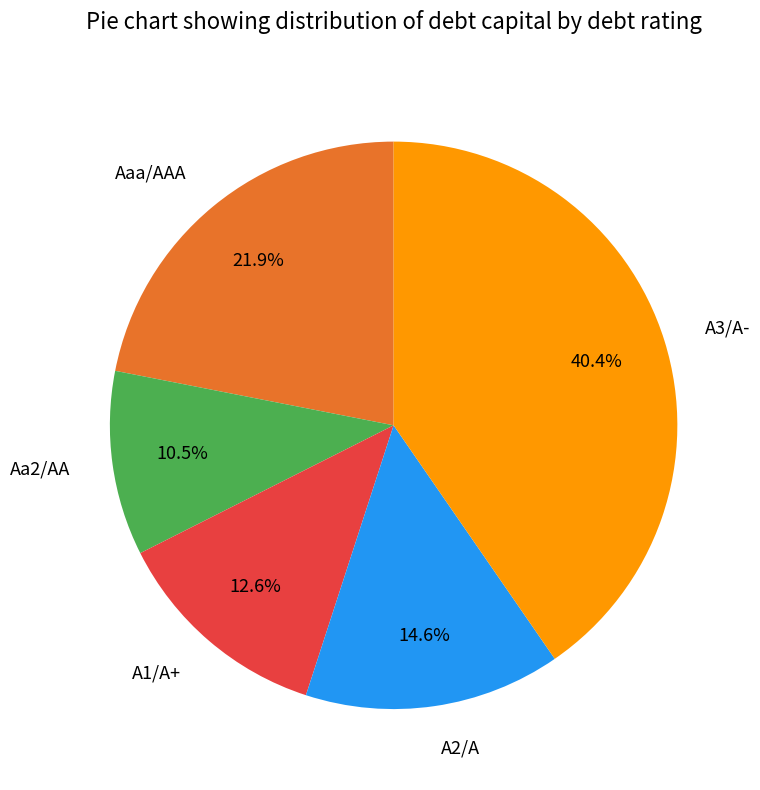

Is it true that Aa2/AA is 1% of the pie?

False